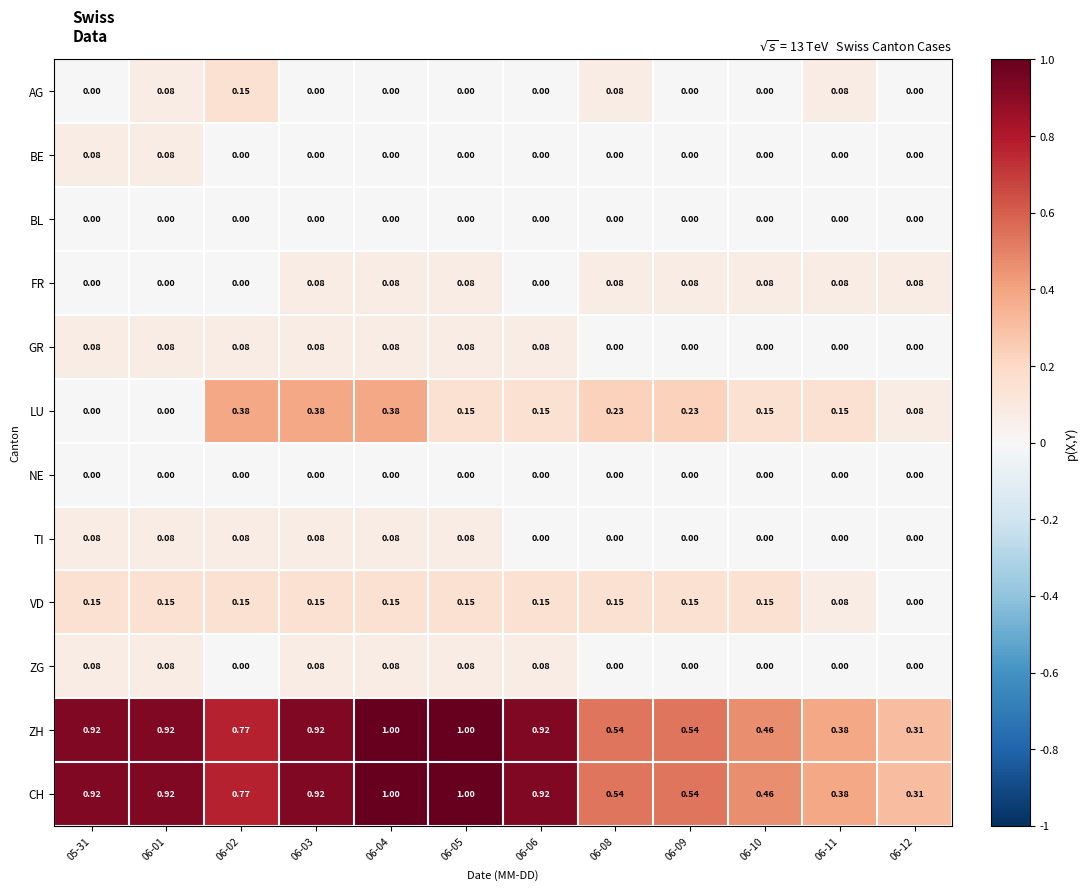

Is the value of ZG at 06-03 greater than the value of LU at 06-09?

No